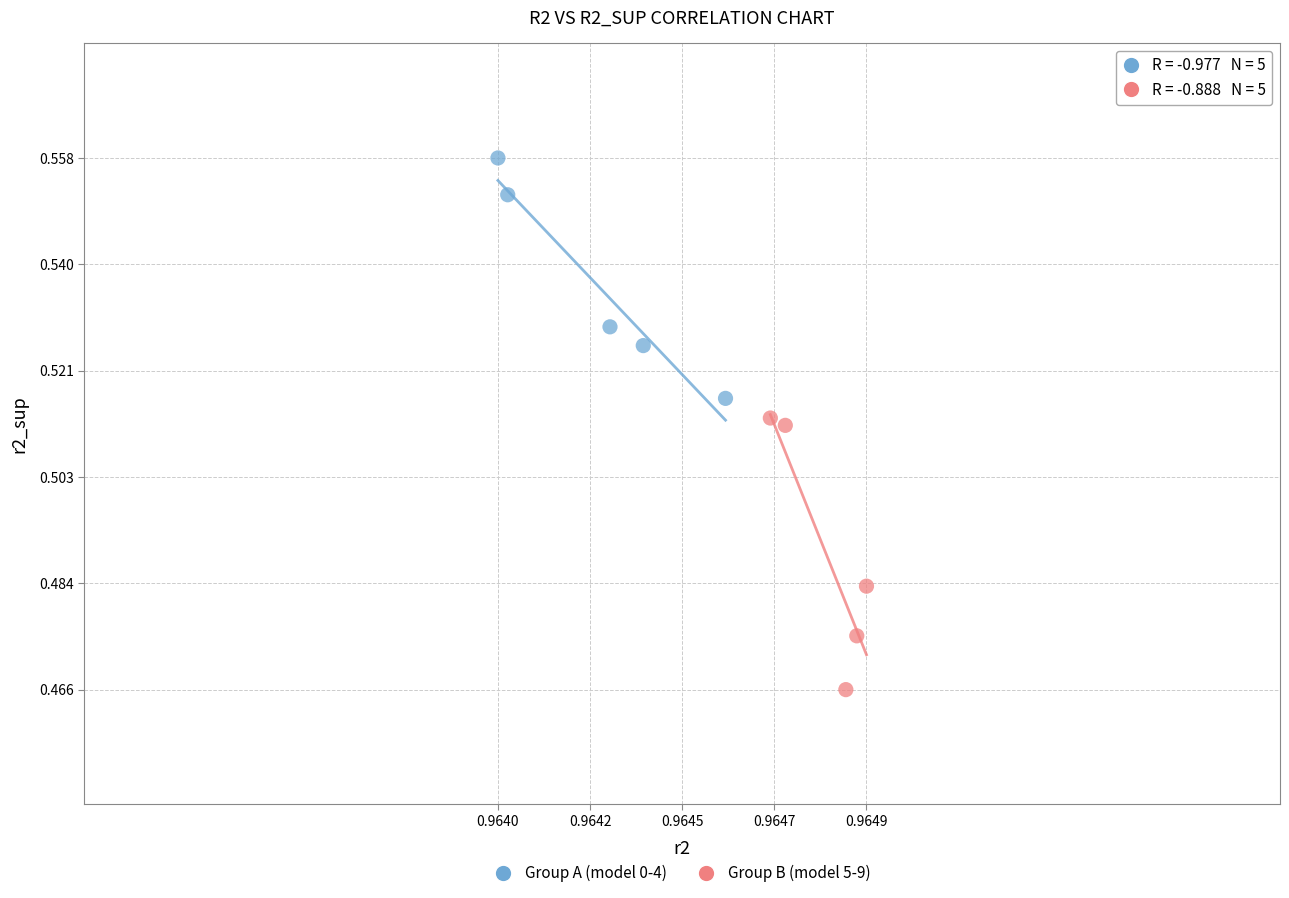

Which series reaches the minimum Y coordinate?

Group B (model 5-9)